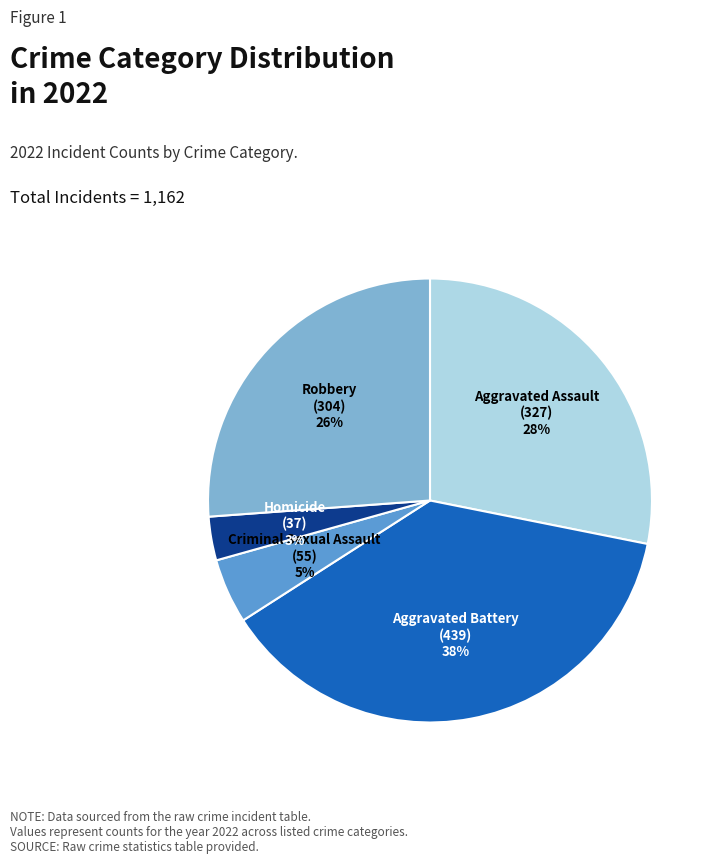

How many segments does this pie chart have?

5